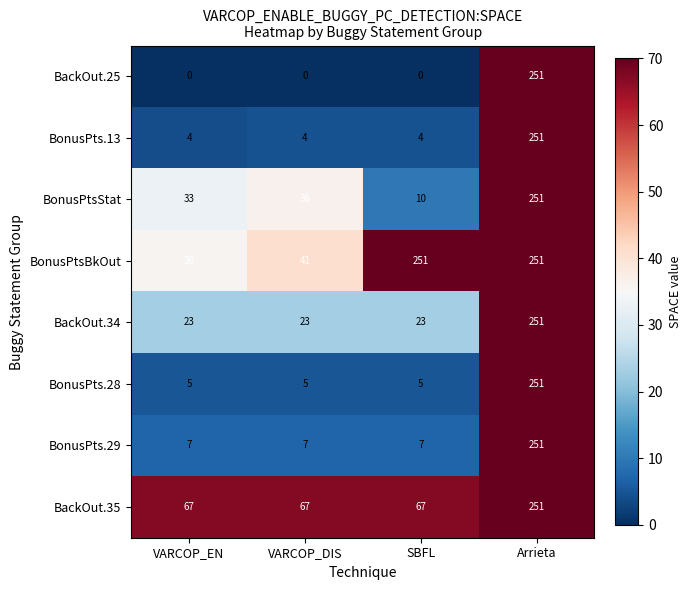

What is the maximum value shown in the chart?

251